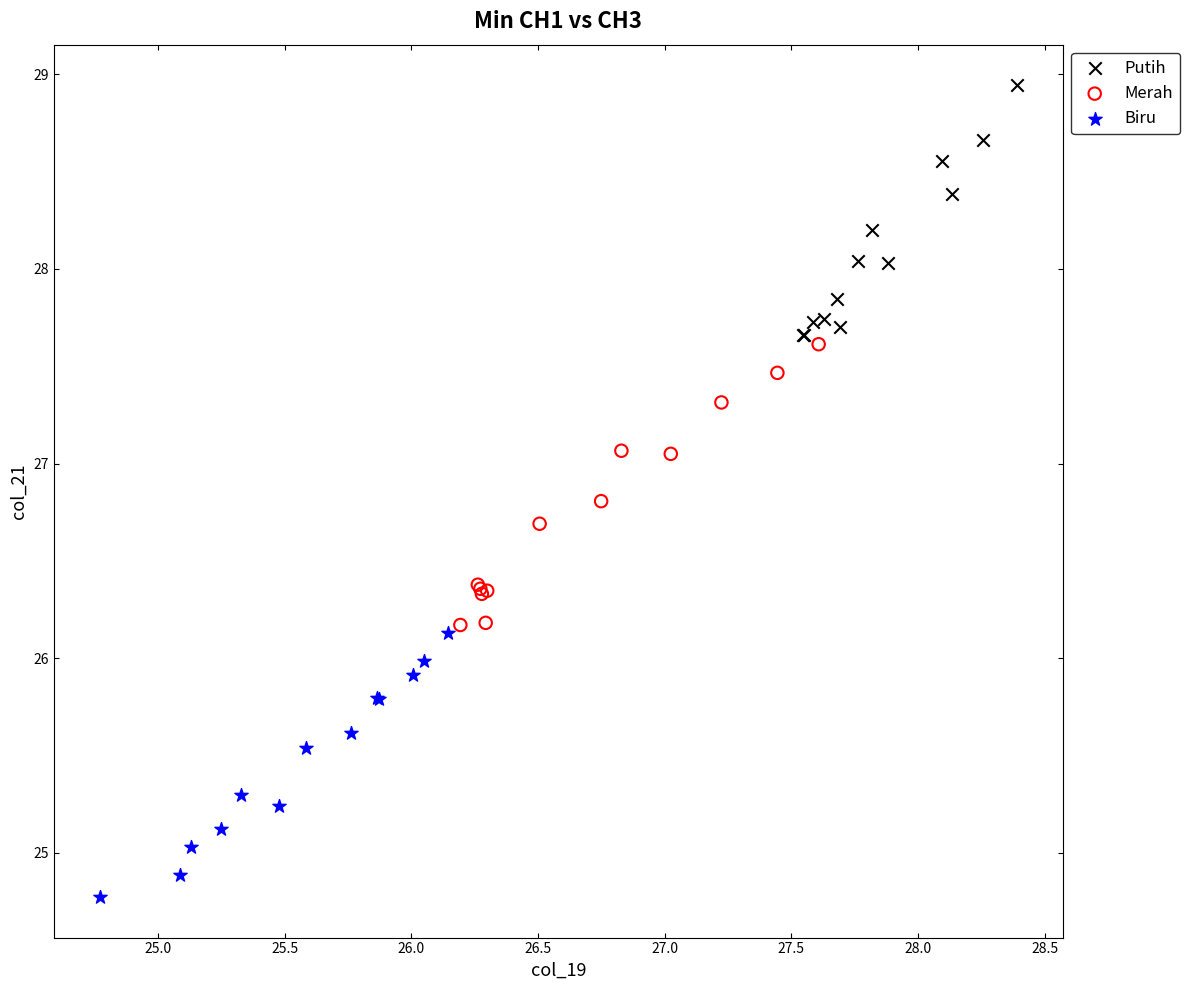

Which series has the widest spread of Y values?

Merah